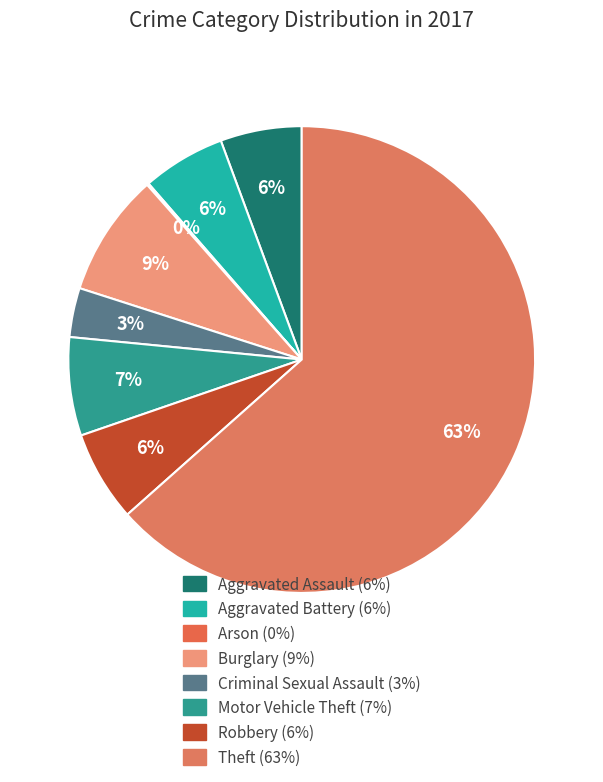

Which slice is the smallest?

Arson